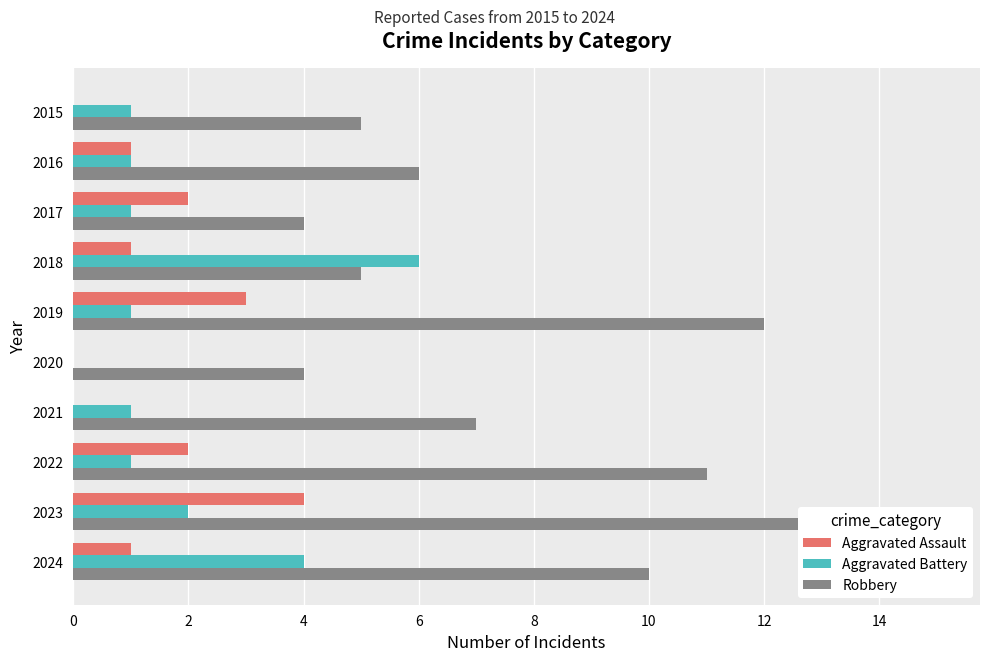

Which series changed the most between 2017 and 2022?

Robbery